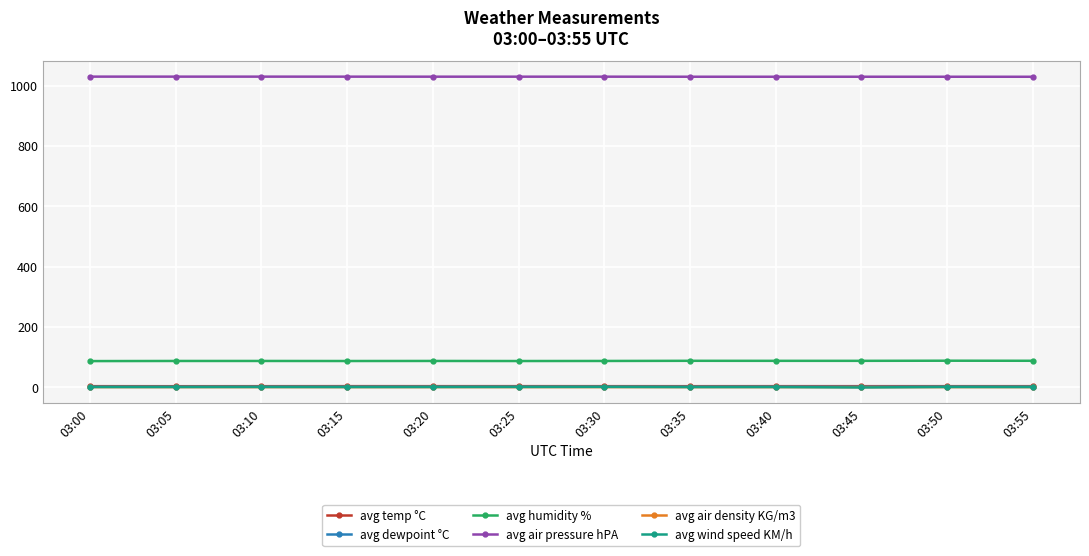

What is the difference between the highest and lowest values at 03:20?

1028.7